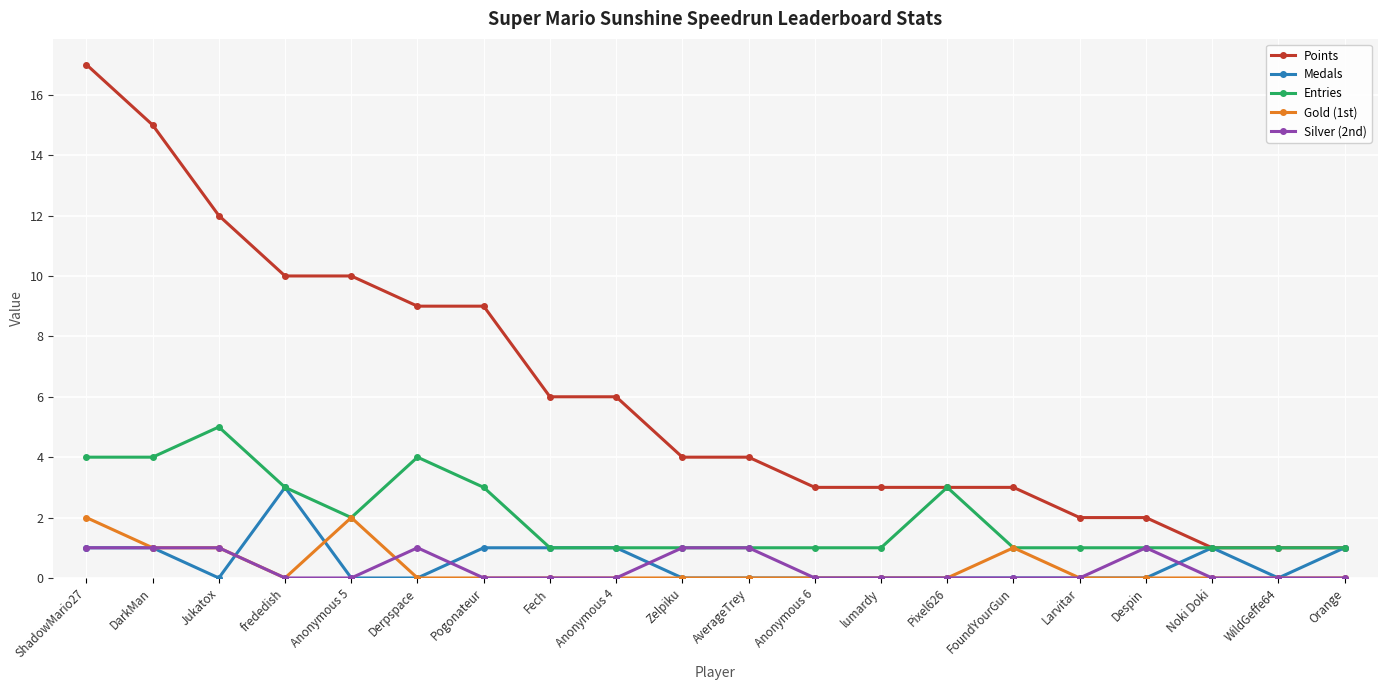

Is it true that Points equals 3 at FoundYourGun?

True